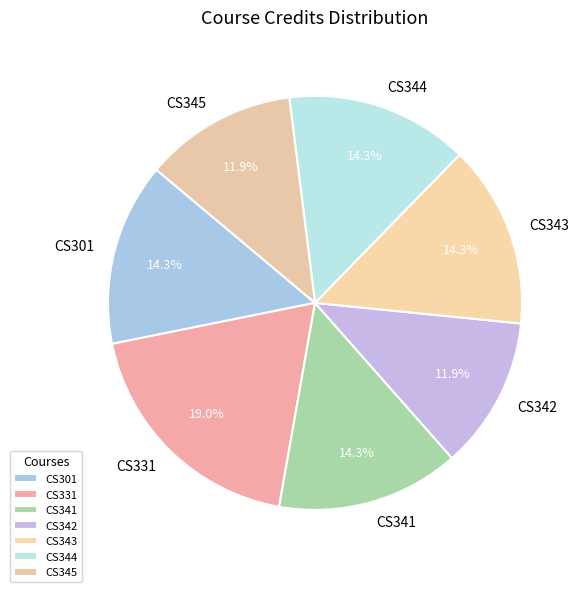

Between CS343 and CS331, which is larger?

CS331